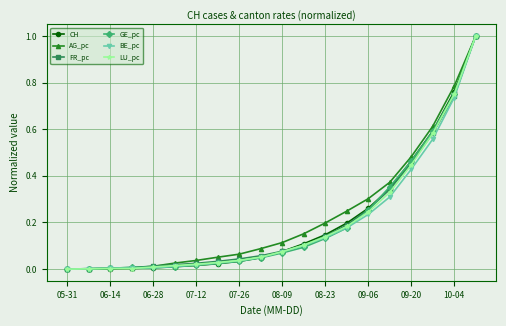

What is the greatest value displayed?

1.0